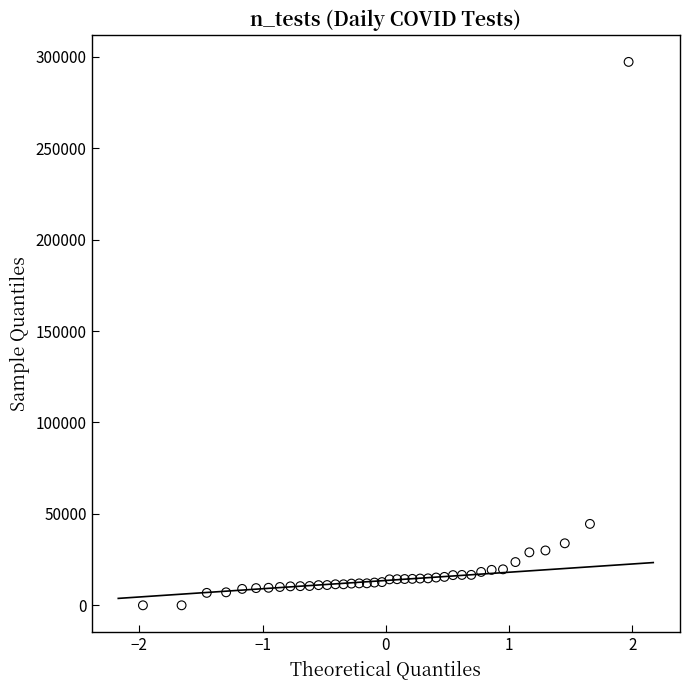

What Y value in the scatter plot is closest to 148620?

44527